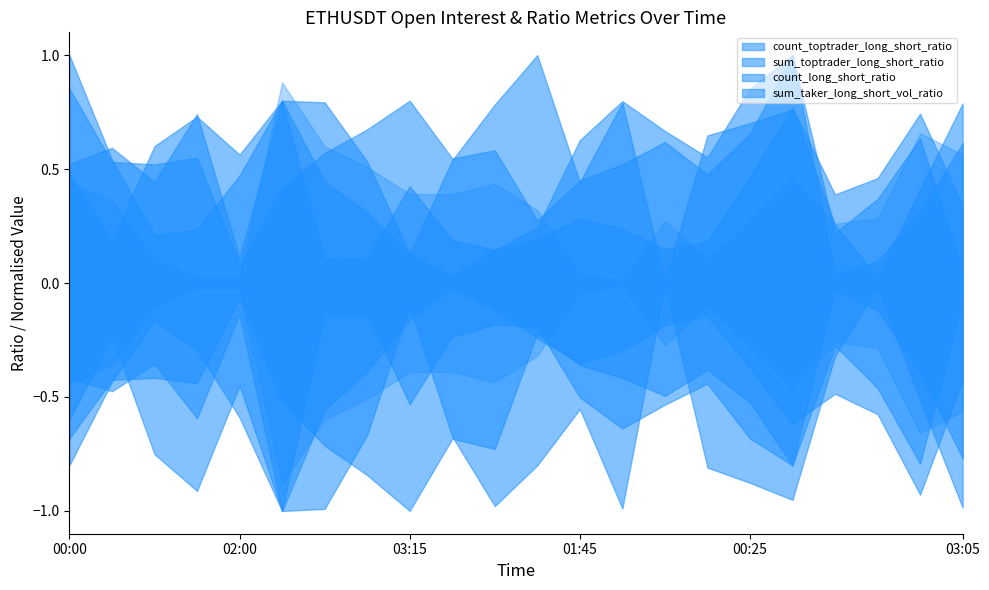

Does the chart have visible grid lines?

No